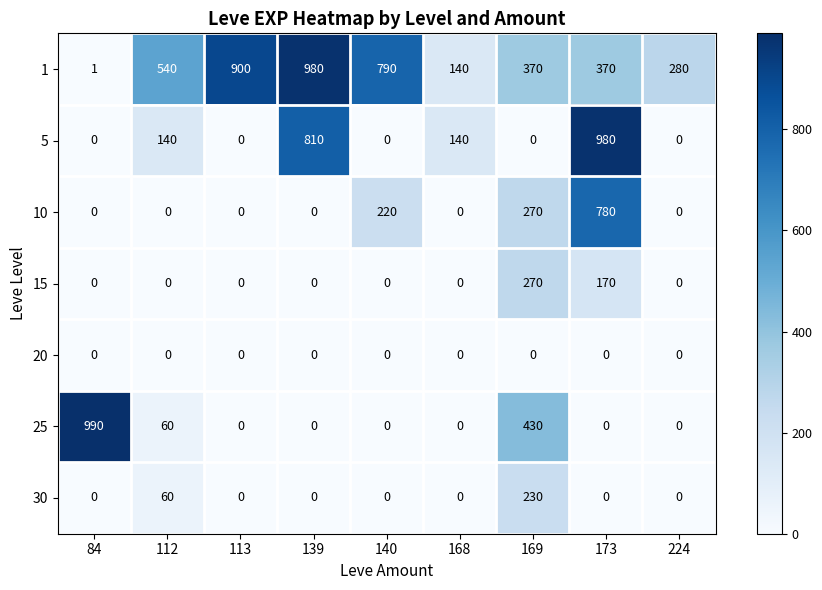

What is the difference between the second highest and minimum values in the 25 series?

430